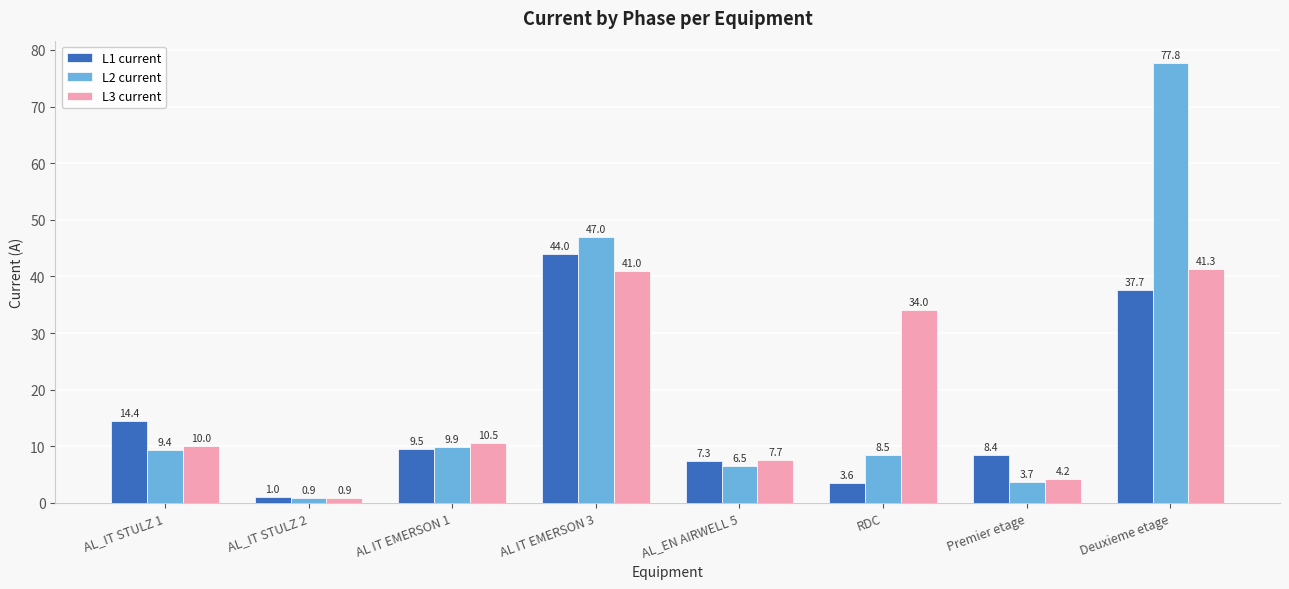

Rank the categories by L1 current value from lowest to highest.

AL_IT STULZ 2, RDC, AL_EN AIRWELL 5, Premier etage, AL IT EMERSON 1, AL_IT STULZ 1, Deuxieme etage, AL IT EMERSON 3